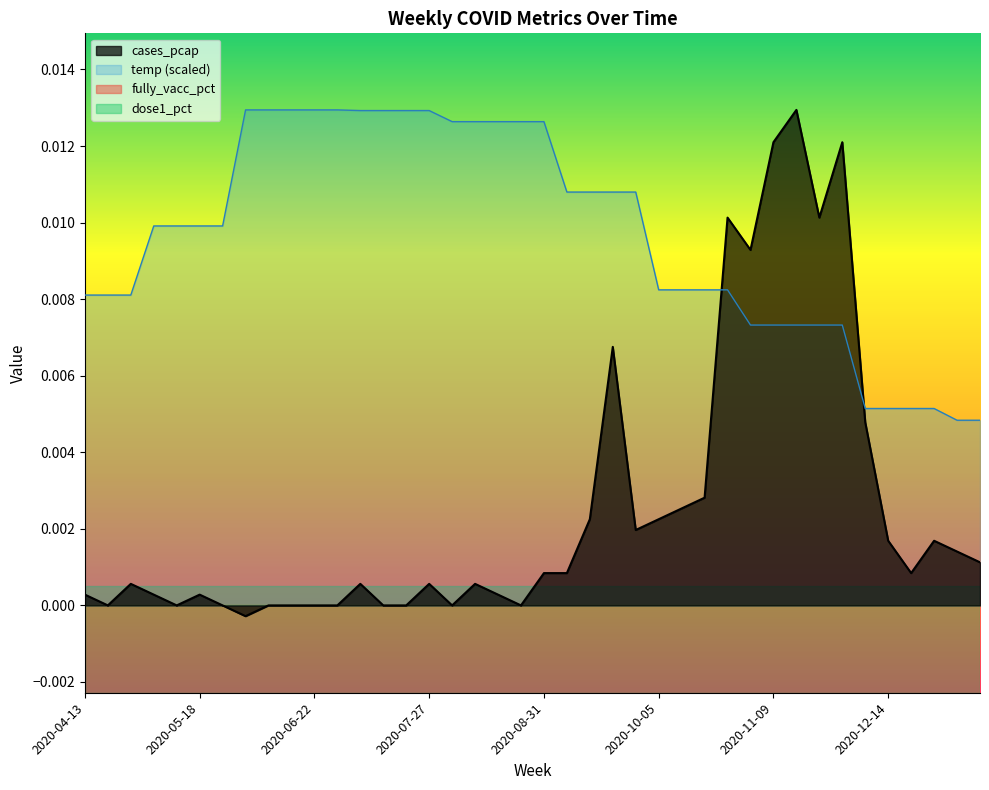

What is the label of the 30th point from the right?

2020-06-22